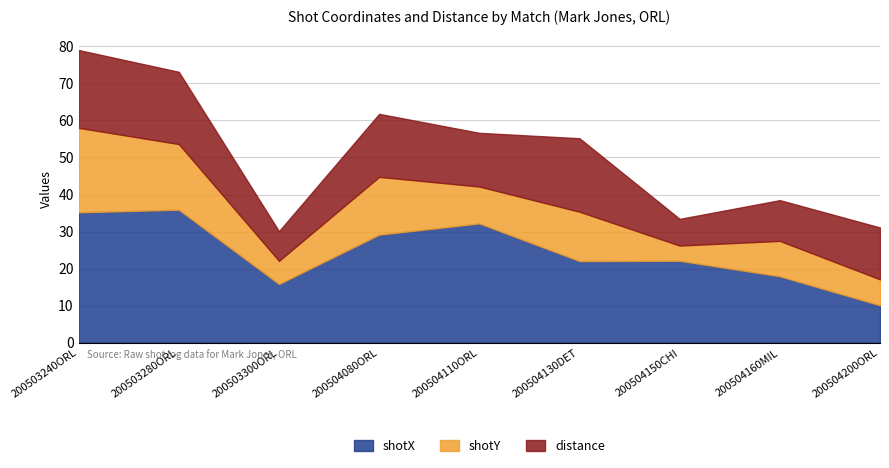

Which series has the widest spread of values?

shotX